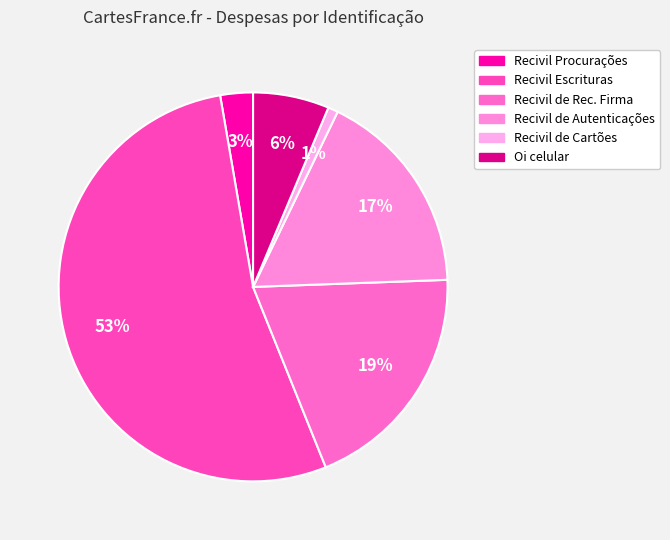

The Recivil Procurações slice represents 3% of the pie. True or false?

True